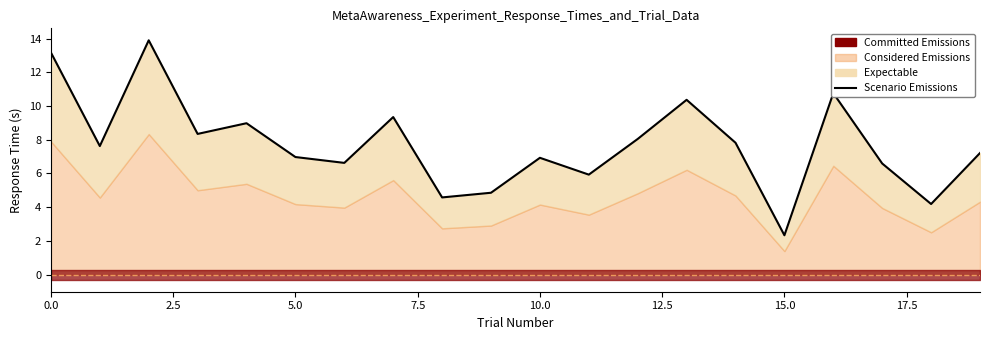

True or false: the data shows 23.4 at 0.0.

False